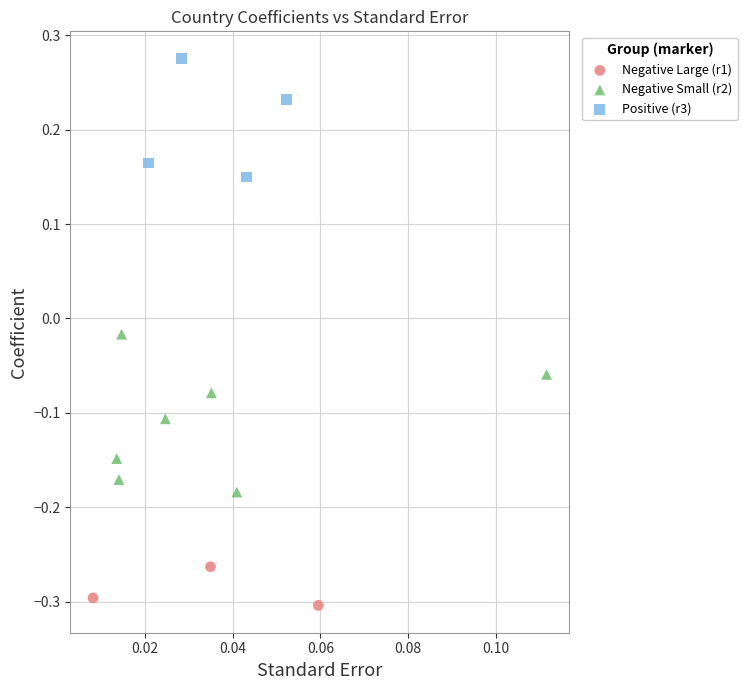

Which series reaches the minimum Y coordinate?

Negative Large (r1)